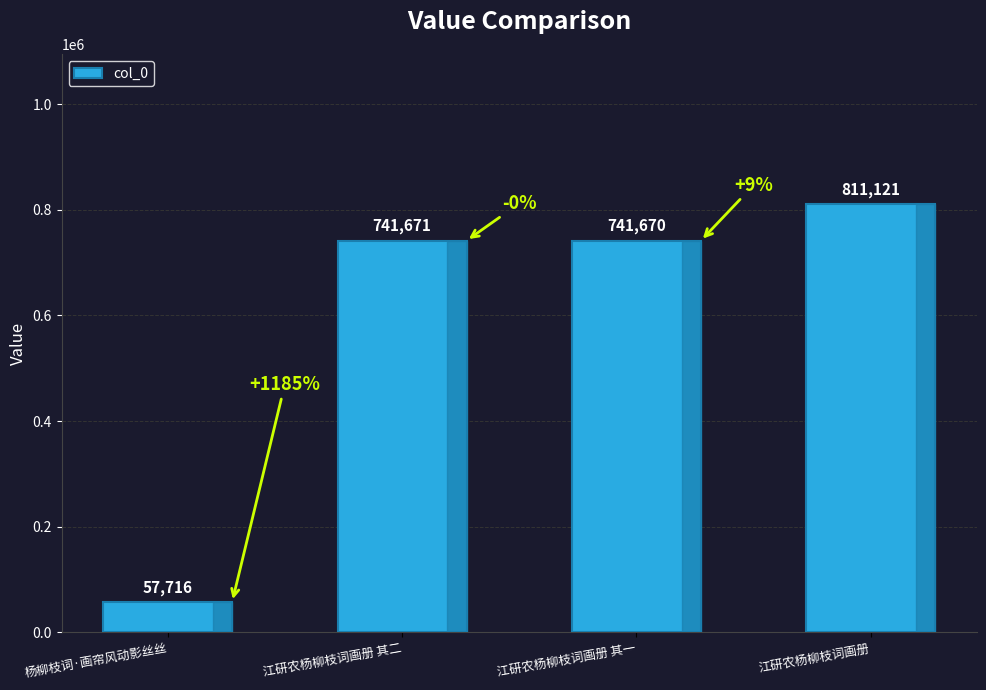

What is the value of the 1st bar from the left?

57716